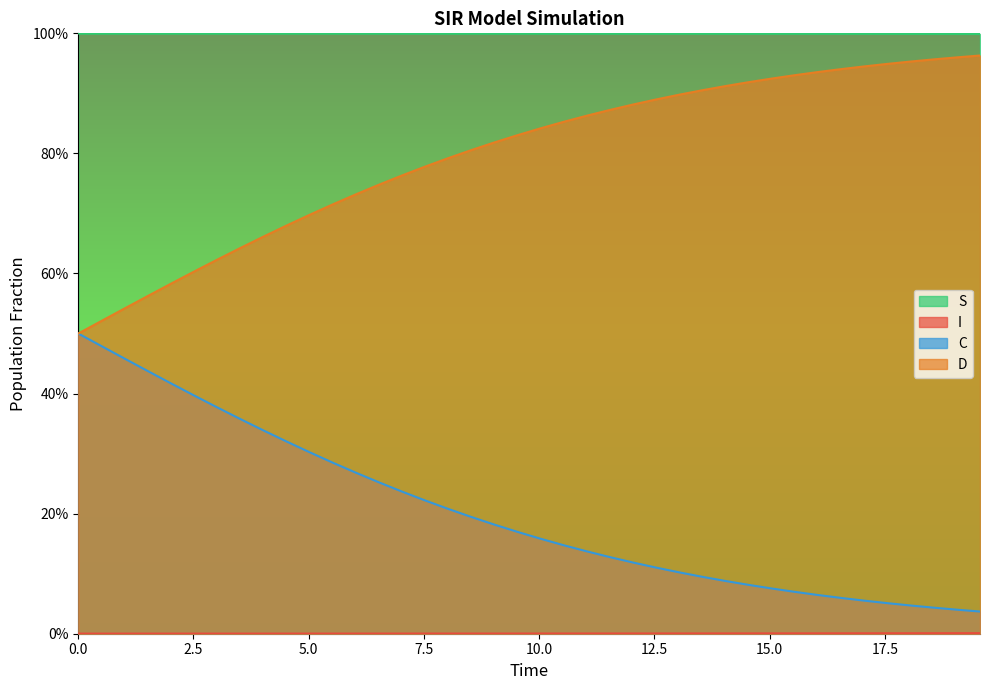

True or false: C has more than 2 interior local peaks.

False